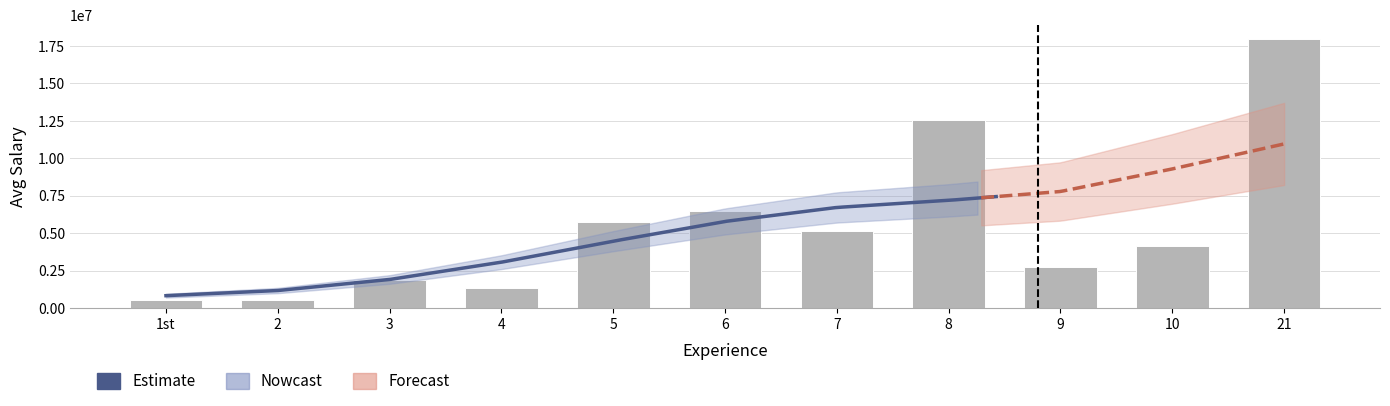

How many data points does each series have?

11